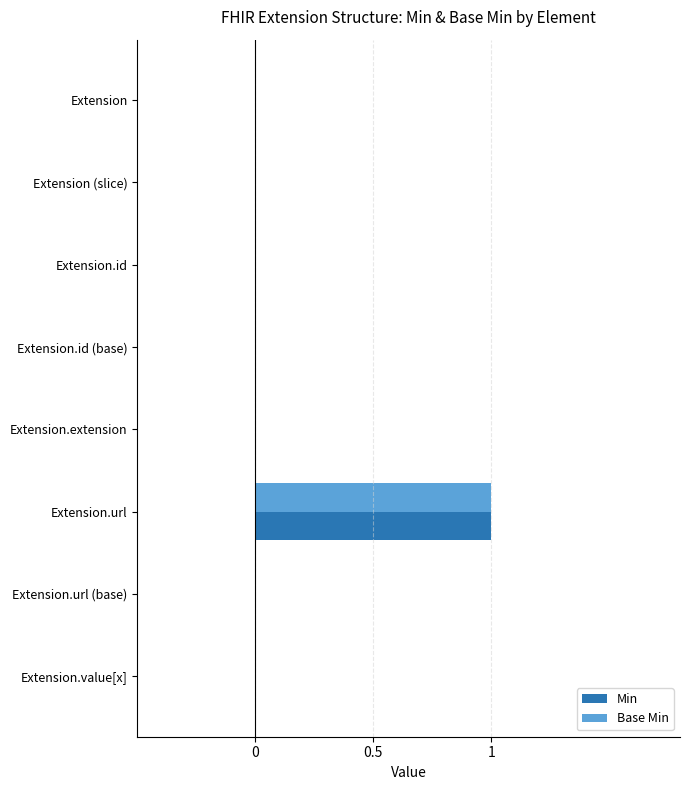

The Min series shows 0 at Extension.url (base). True or false?

True